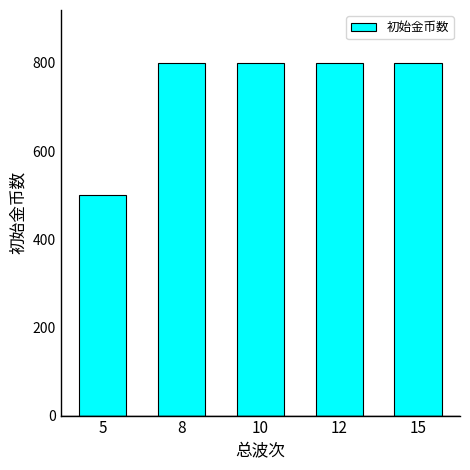

The value at 15 is 1438. True or false?

False